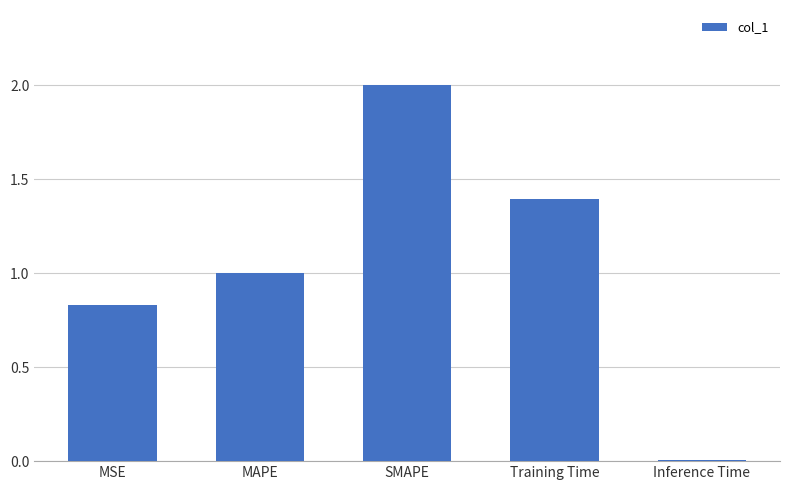

What is the difference between the values at Training Time and MAPE?

0.4